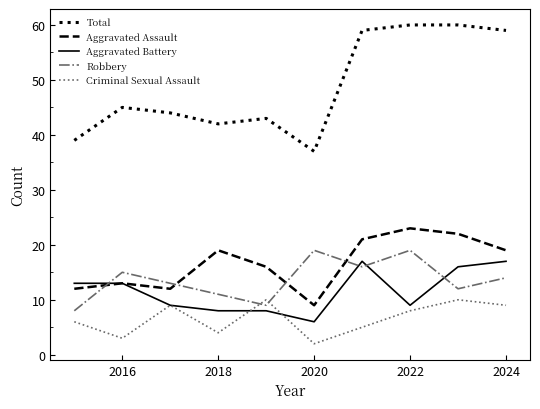

Which series has the largest total across all categories?

Total